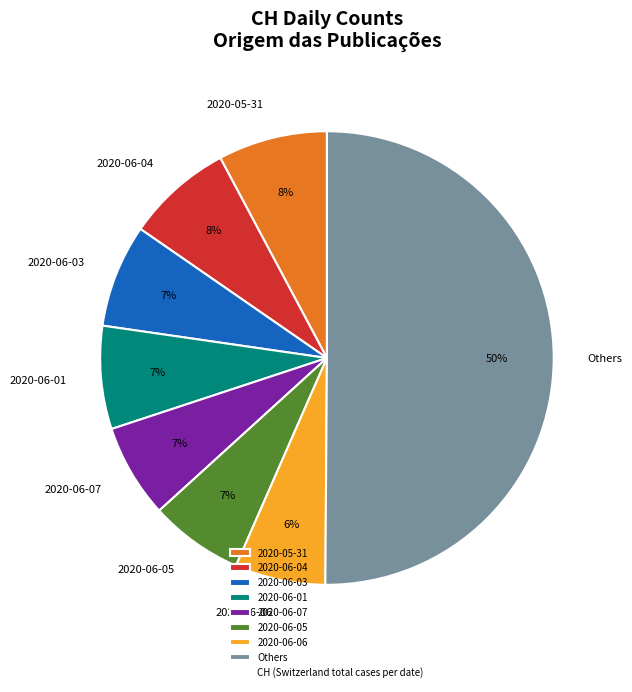

Does 2020-06-03 represent more than half of the total?

No